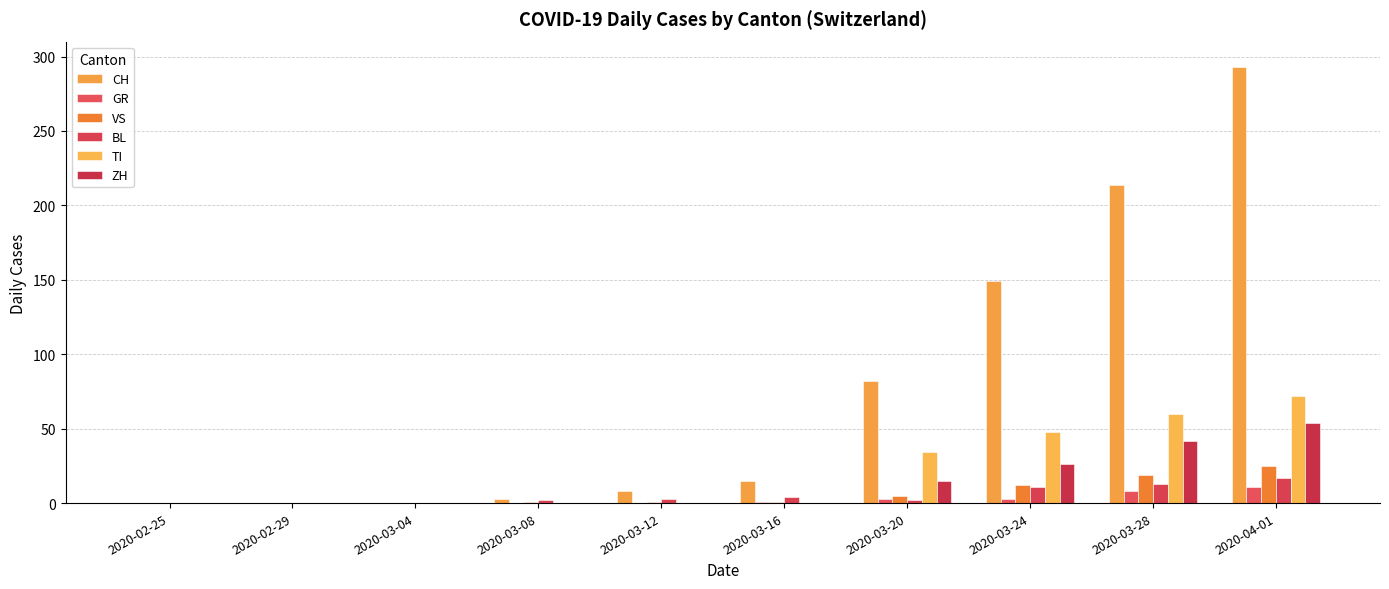

Which label corresponds to the smallest value in the chart?

2020-02-25